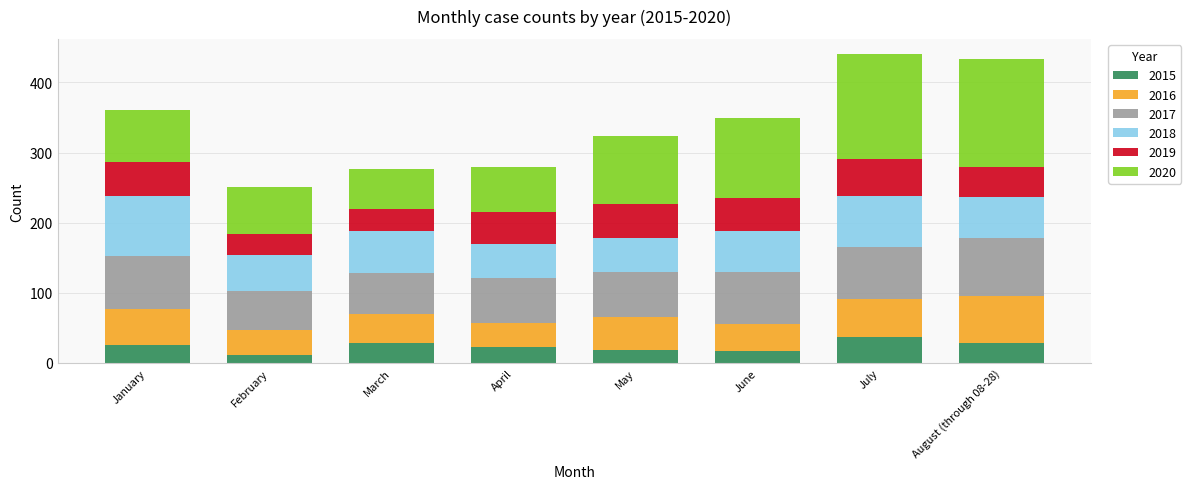

What is the maximum value for 2015?

37